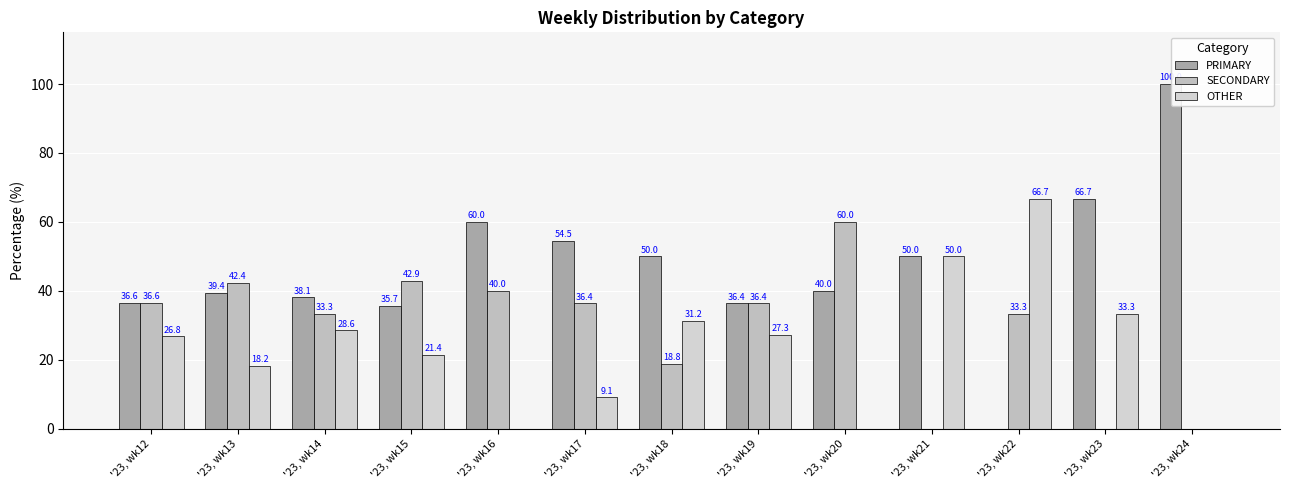

The OTHER series shows 0.0 at '23, wk16. True or false?

True